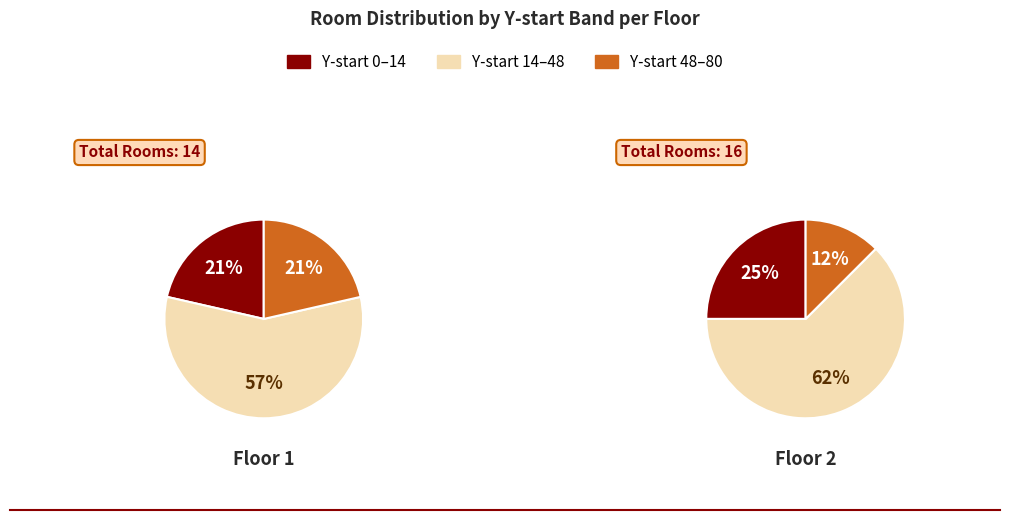

Is there a majority slice in this chart?

Yes